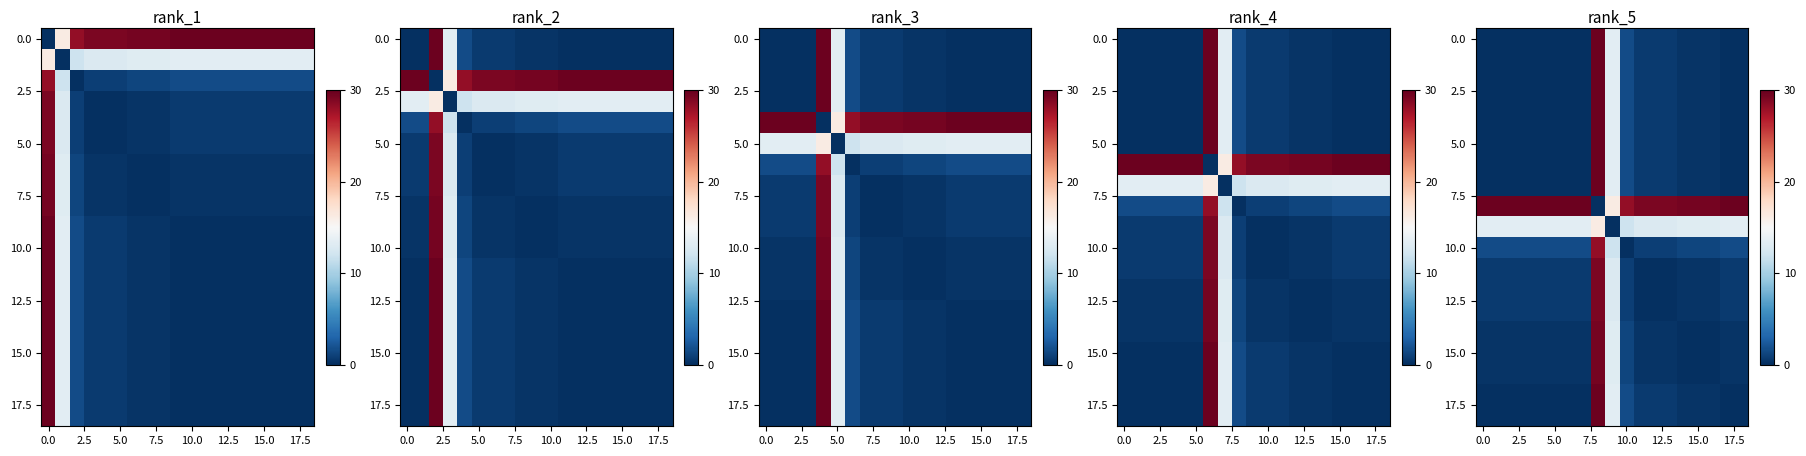

How many values in the 15.0 series exceed 0?

16